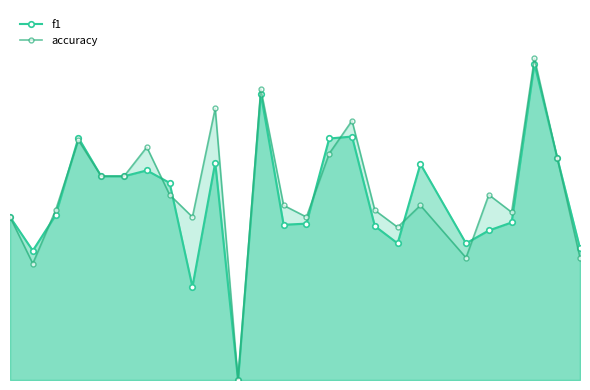

What is the sum of all f1 values?

11.1